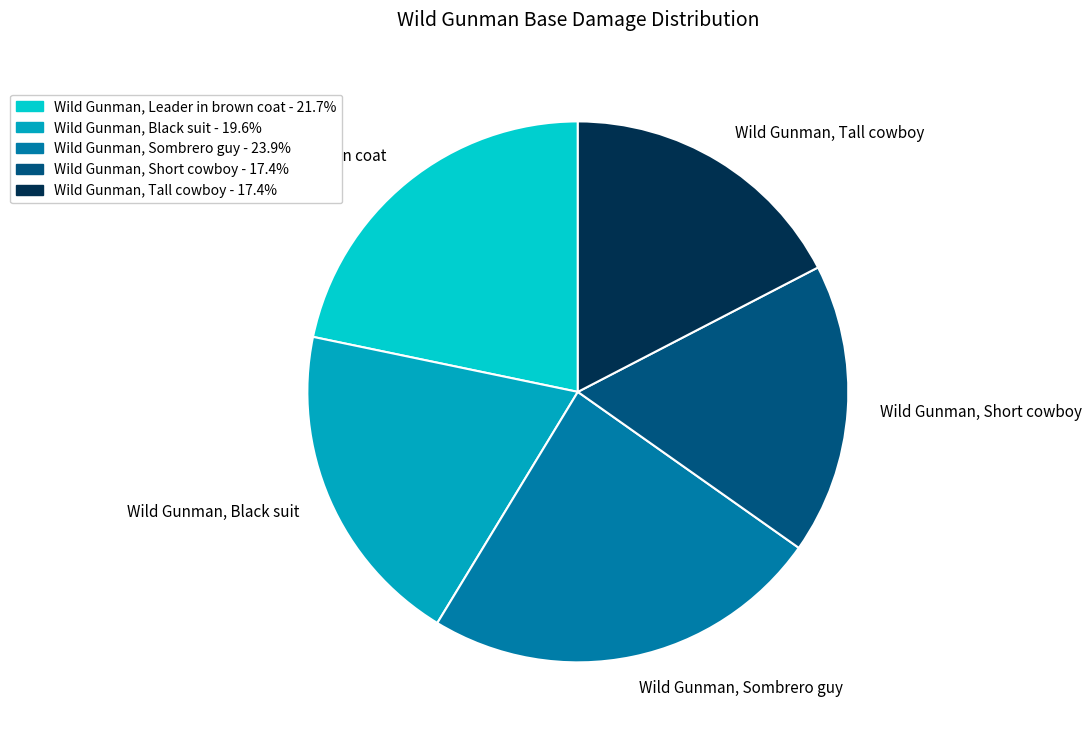

Which slice is the largest?

Wild Gunman, Sombrero guy